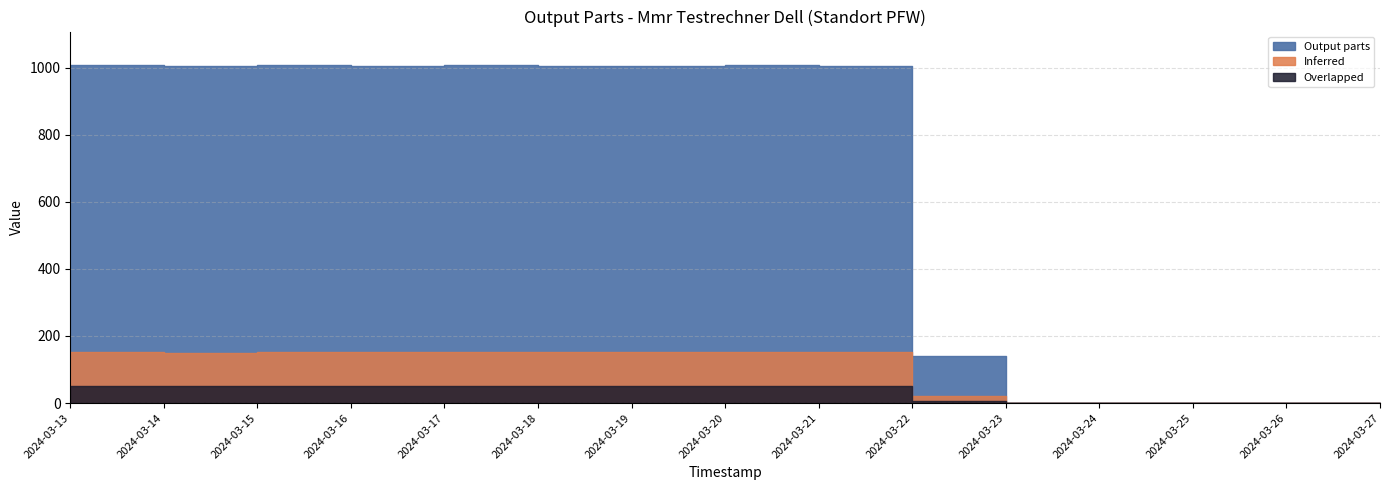

True or false: the data shows 1007 at 2024-03-20.

True